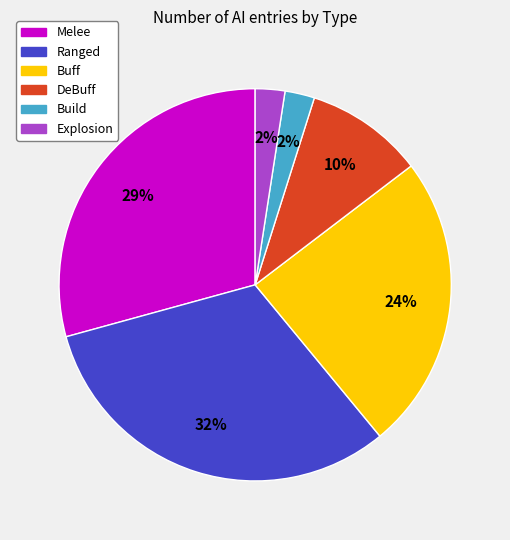

Is there a majority slice in this chart?

No